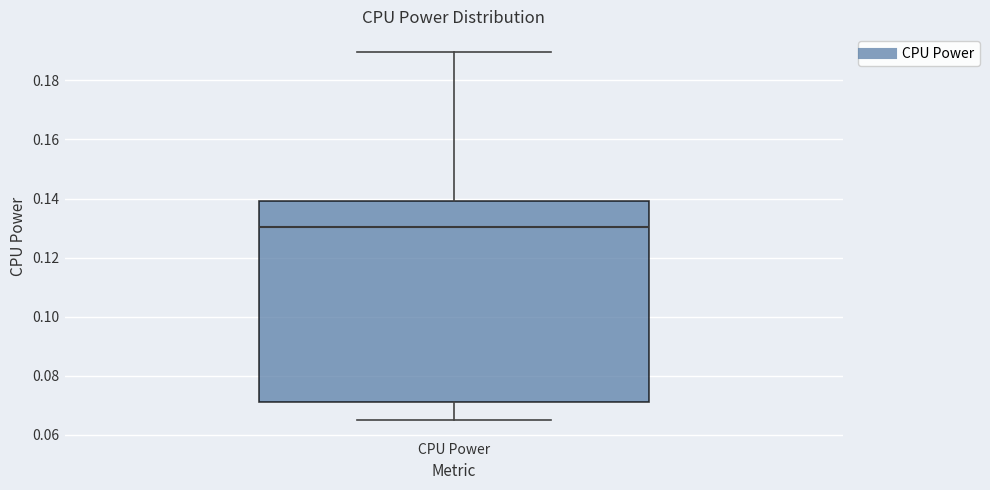

Transcribe this box plot: give where the median line is, the range the box spans, and where the two whiskers end, as read against the y-axis. The values are not printed on the chart, so give them approximately, as read against the axis.

median 0.130, box 0.072 to 0.140, whiskers 0.064 to 0.190